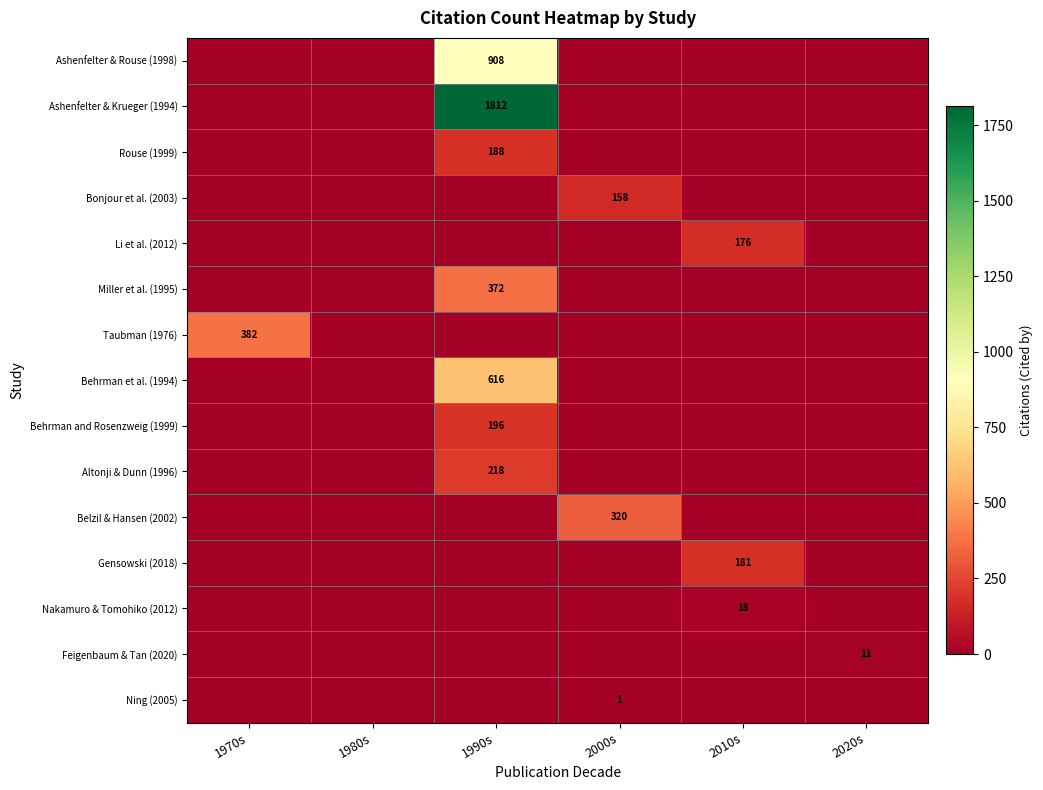

Is it true that Taubman (1976) equals 382 at 1970s?

True